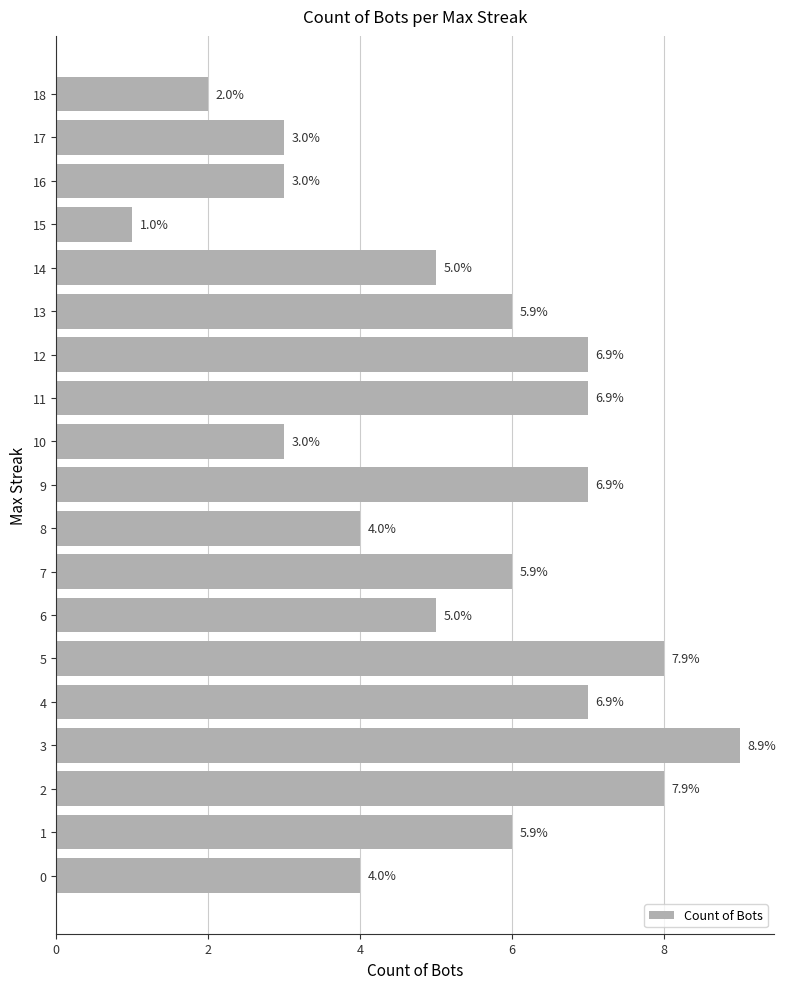

What is the sum of all values?

101